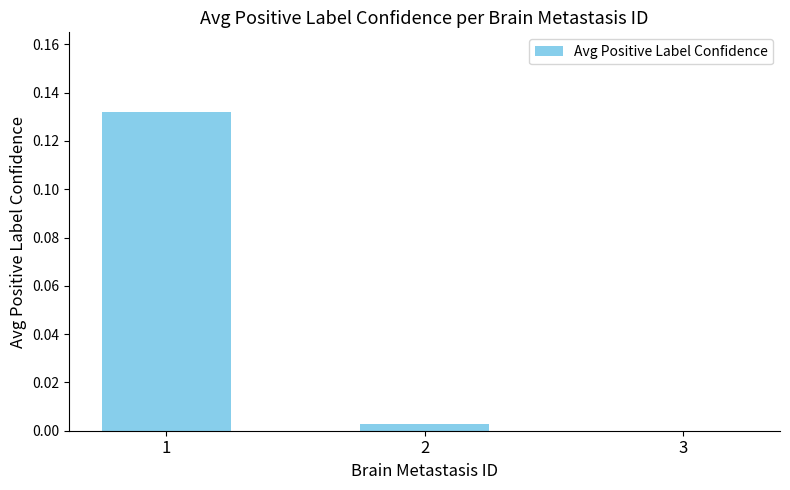

Does the chart contain stacked bars?

No